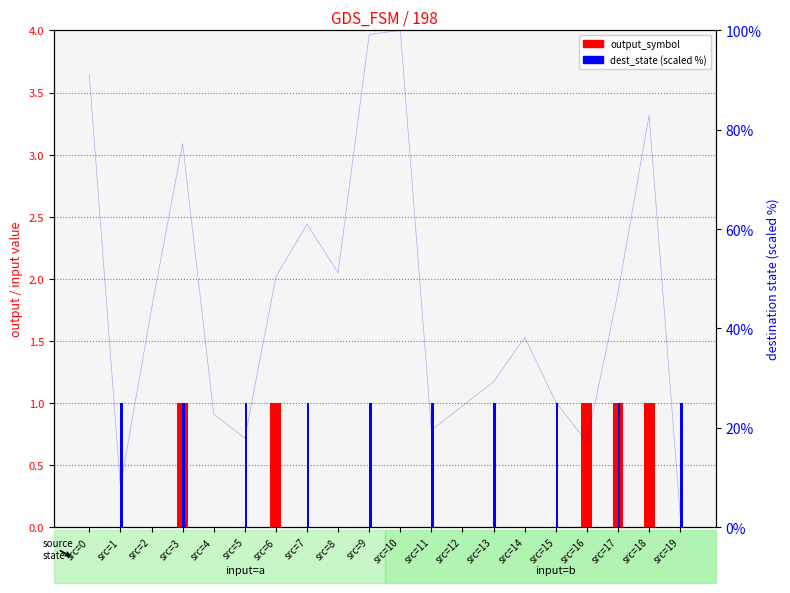

How many positive values does the input_symbol (a=0, b=1) series have?

10